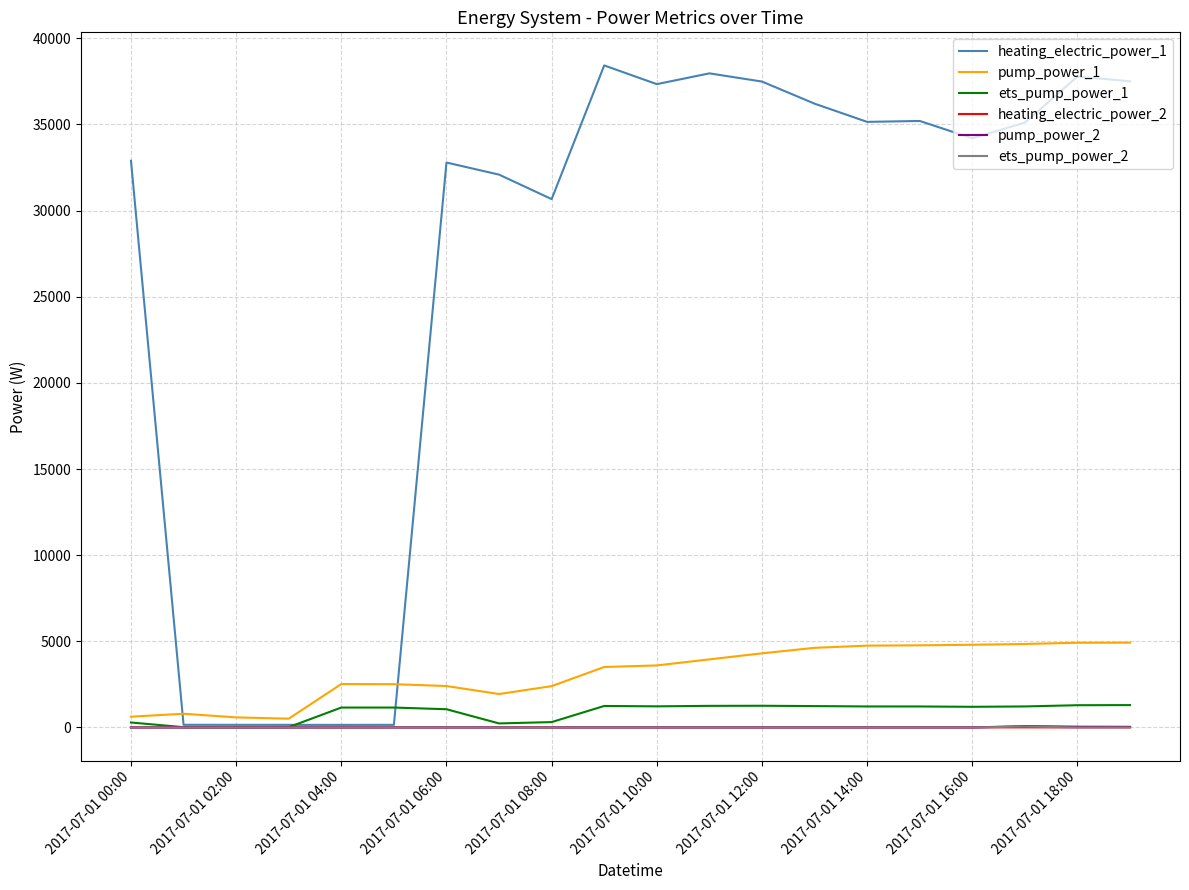

What are all the series names shown in the legend?

heating_electric_power_1, pump_power_1, ets_pump_power_1, heating_electric_power_2, pump_power_2, ets_pump_power_2